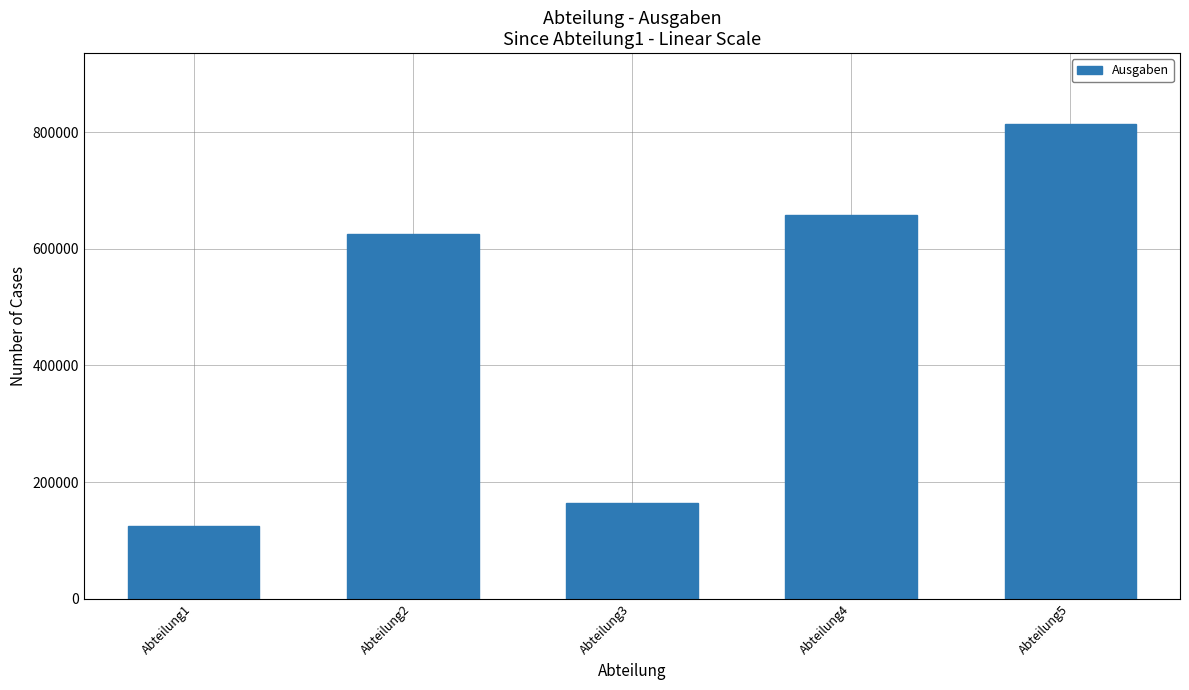

Approximately how many times larger is the value at Abteilung1 compared to Abteilung4?

0.2